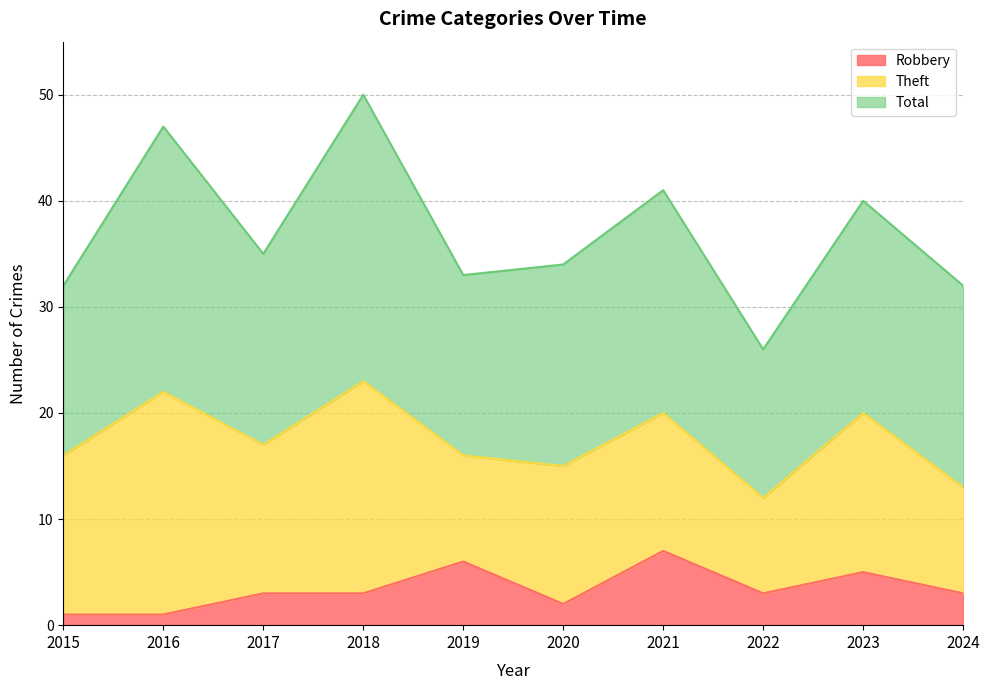

Reading left to right, extract all data points from this chart.

Robbery: 2015=1	2016=1	2017=3	2018=3	2019=6	2020=2	2021=7	2022=3	2023=5	2024=3
Theft: 2015=15	2016=21	2017=14	2018=20	2019=10	2020=13	2021=13	2022=9	2023=15	2024=10
Total: 2015=16	2016=25	2017=18	2018=27	2019=17	2020=19	2021=21	2022=14	2023=20	2024=19